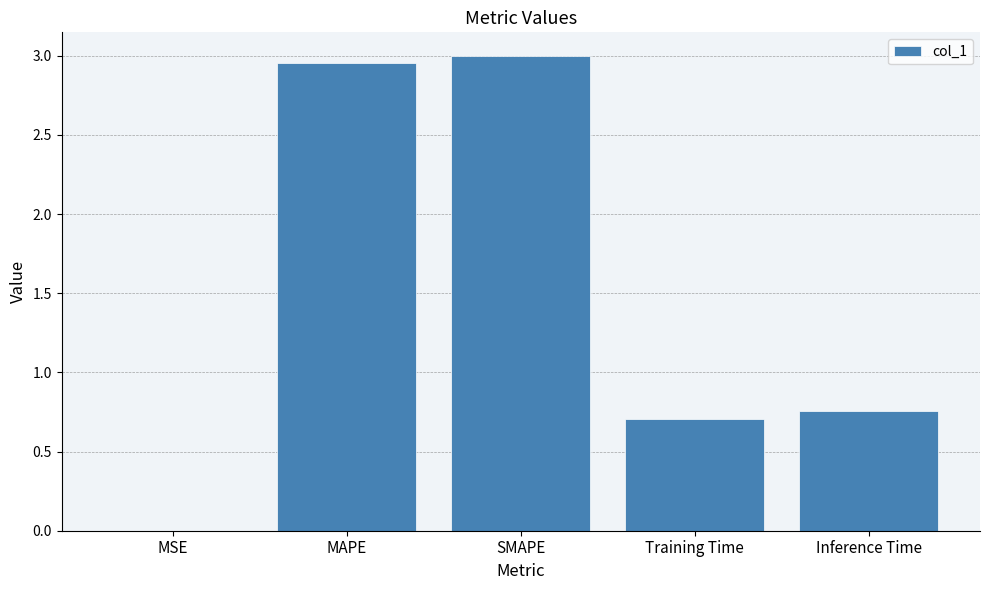

What is the sum of the values at SMAPE and Inference Time?

3.8